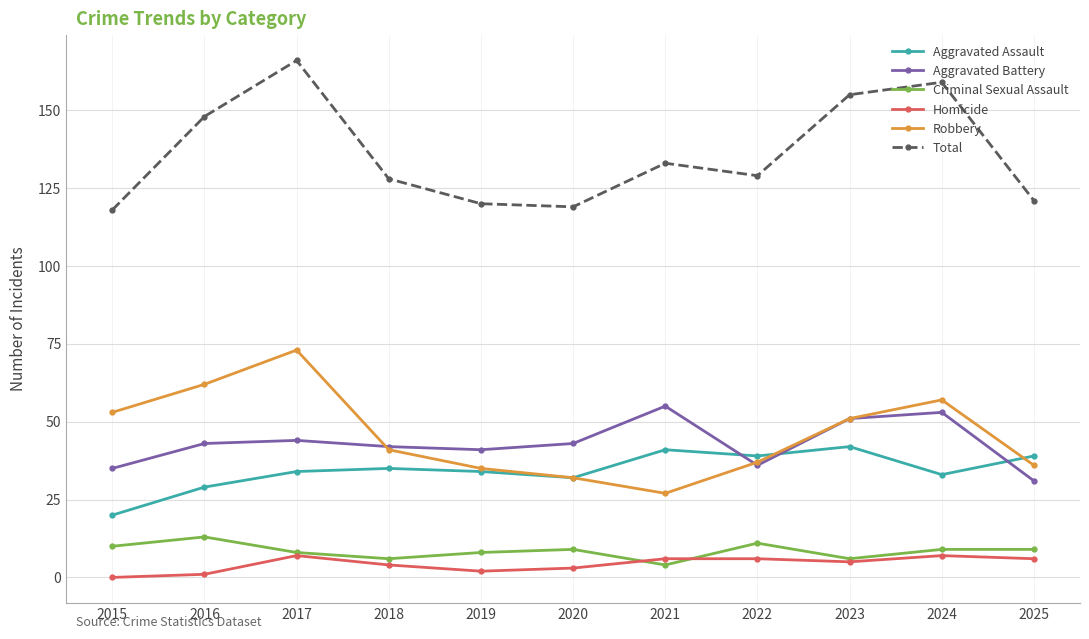

What is the total value across all series at 2023?

310